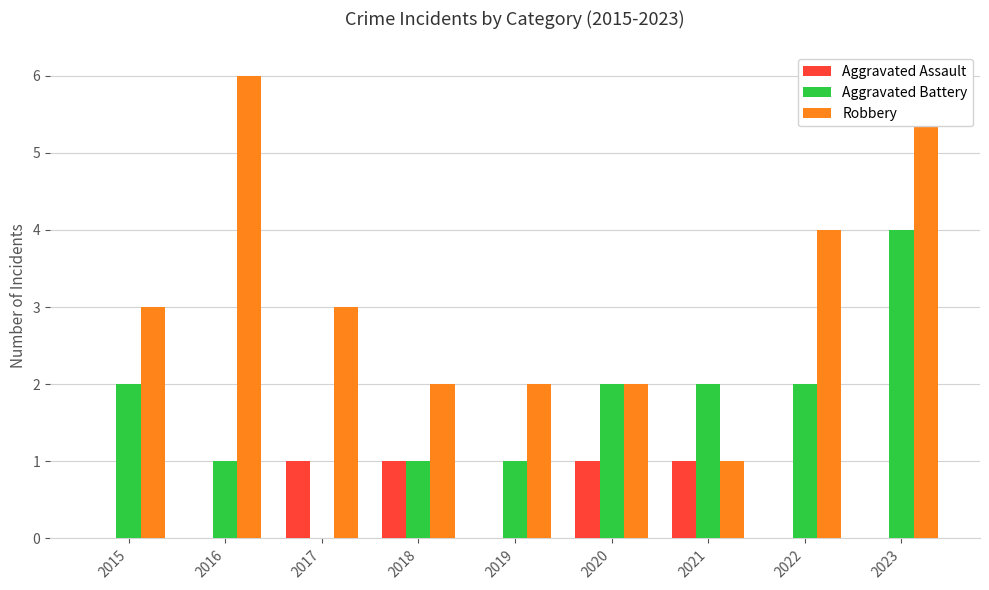

How many distinct data groups are displayed?

3